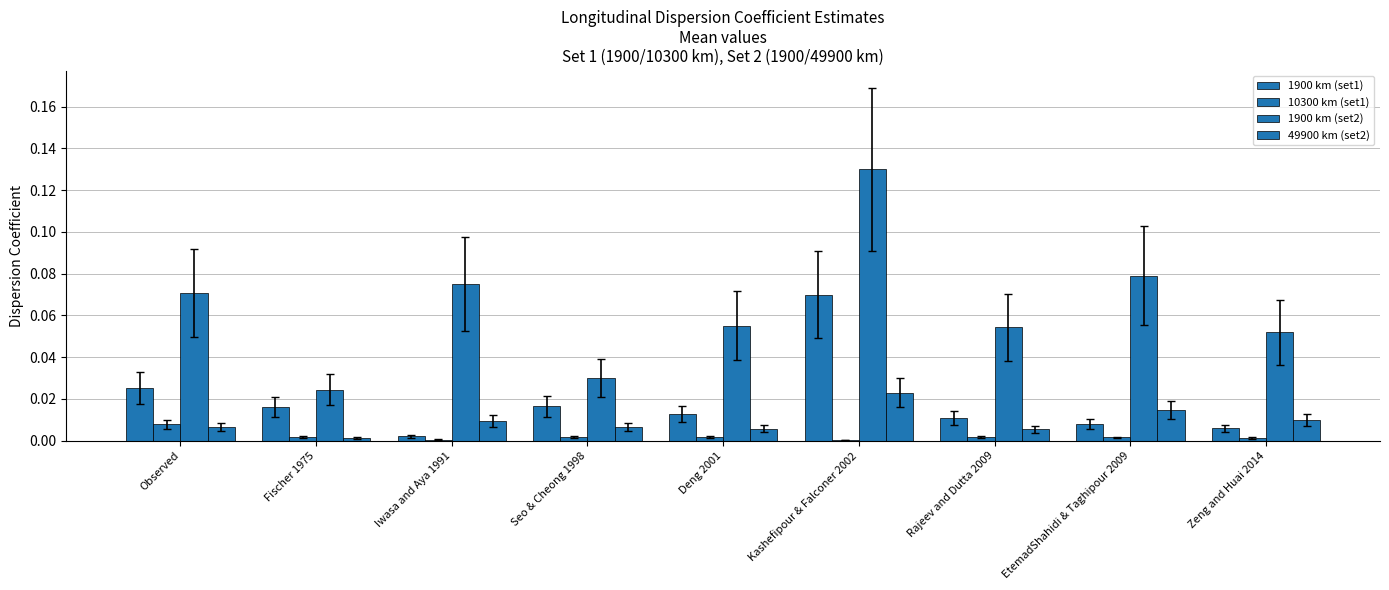

At Iwasa and Aya 1991, list the series in order from largest to smallest.

1900 km (set2), 49900 km (set2), 1900 km (set1), 10300 km (set1)